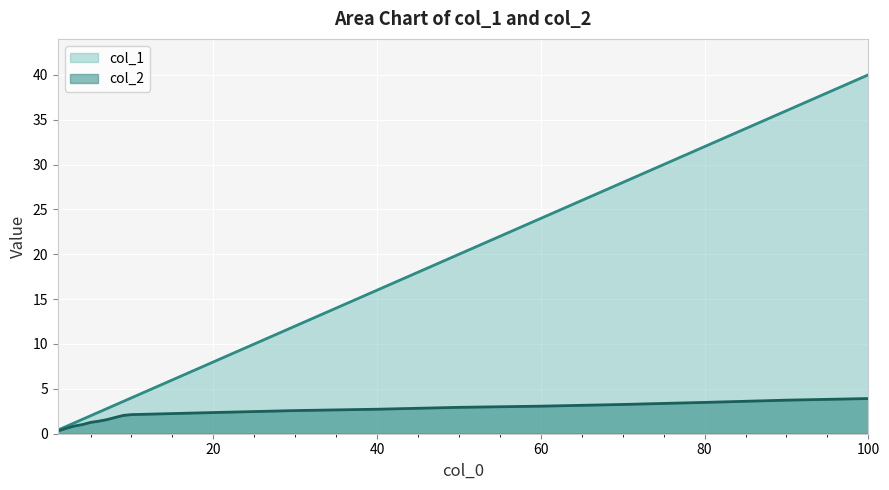

What is the difference between the second highest and minimum values in the col_1 series?

35.6